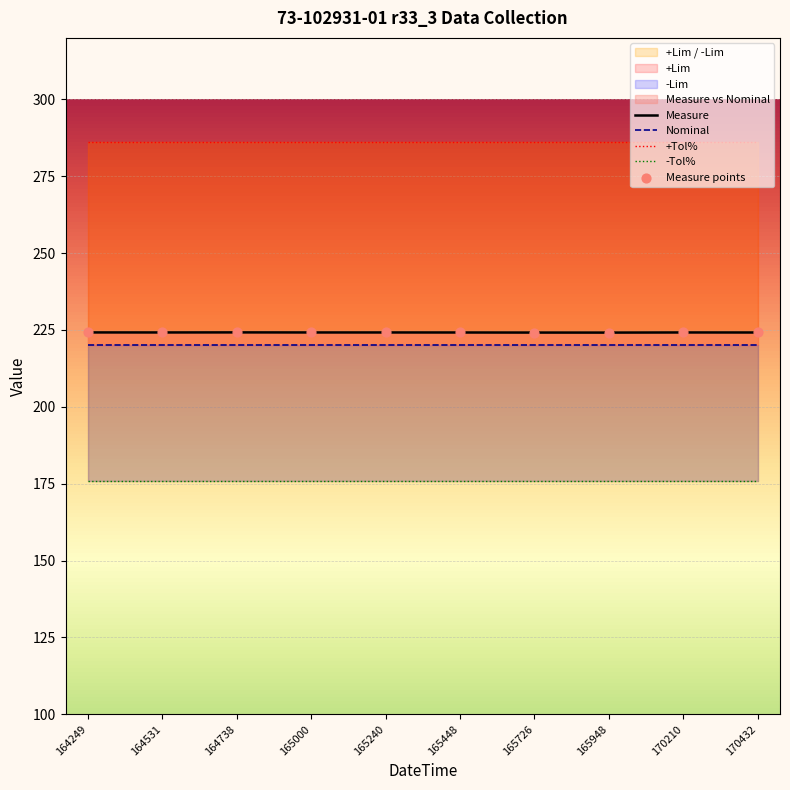

Which series reaches the minimum Y coordinate?

-Tol%